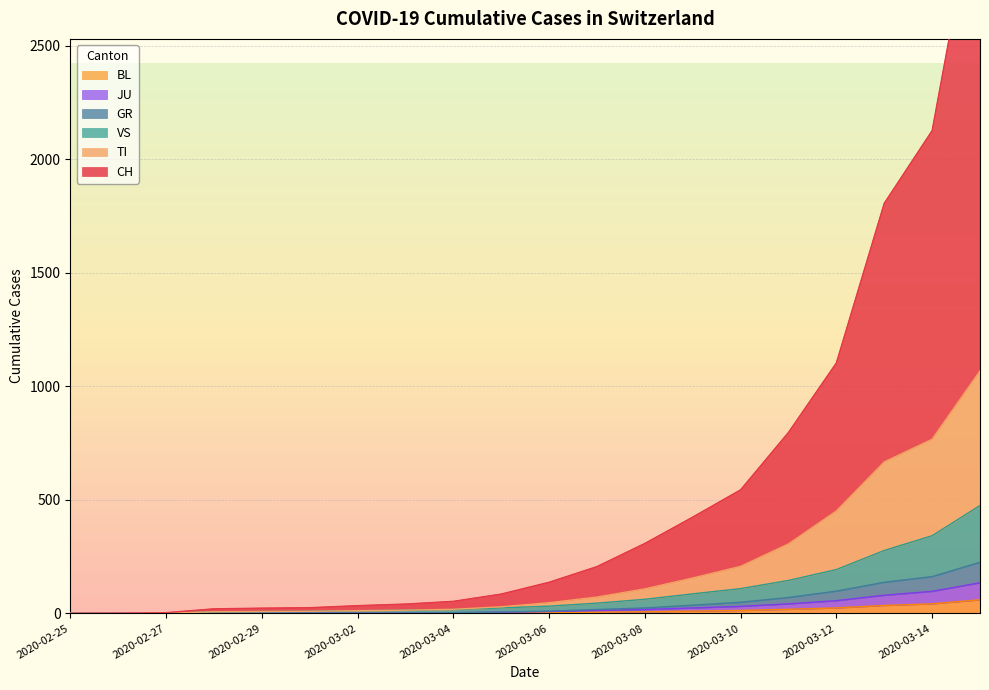

List the series in order of their peak value, highest first.

CH, TI, VS, GR, JU, BL